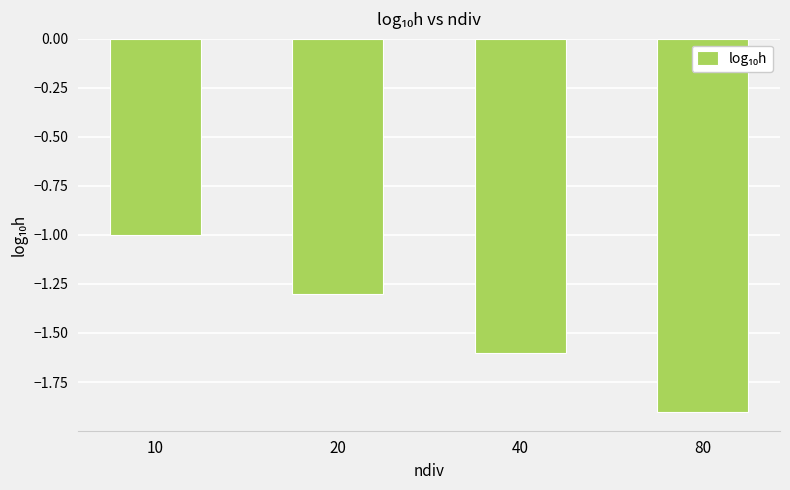

Between 10 and 40, which is larger?

10